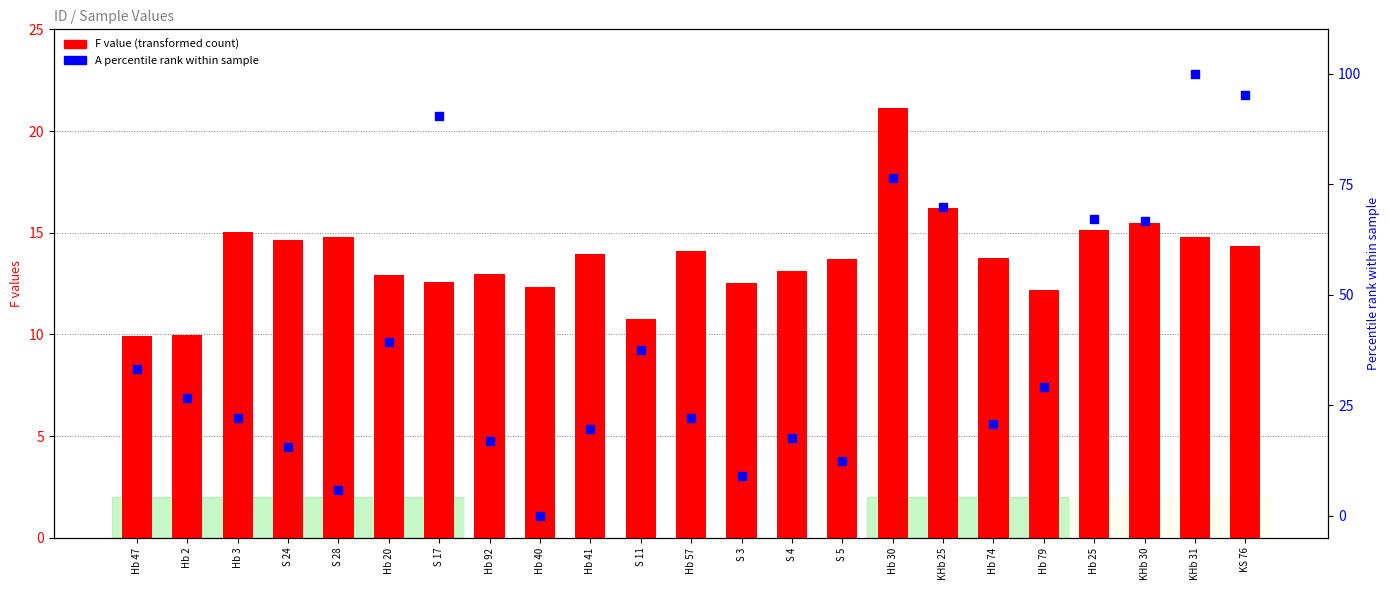

Is the value of A percentile rank at KS 76 greater than the value of F value at Hb 47?

Yes